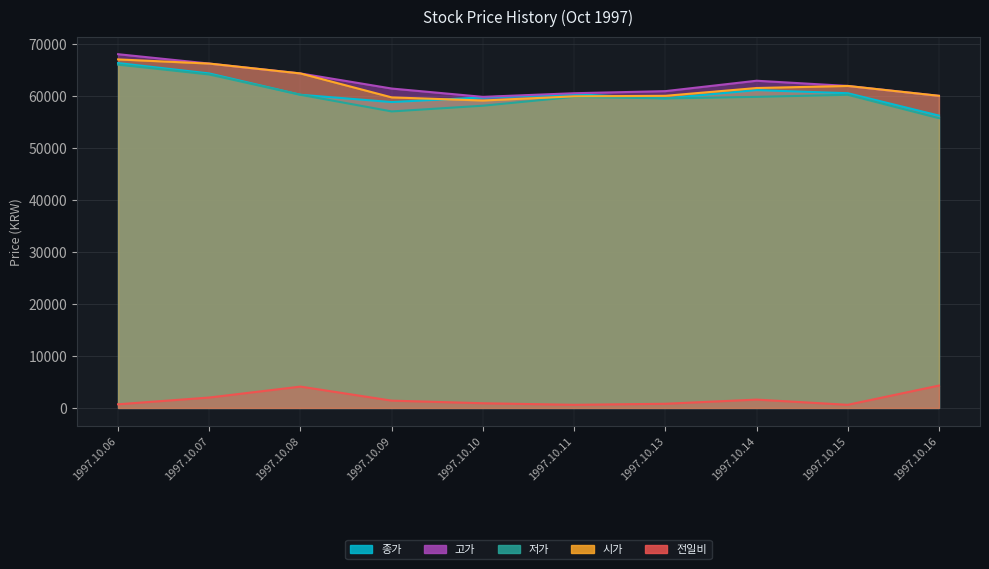

Which series changed the most between 1997.10.10 and 1997.10.14?

고가